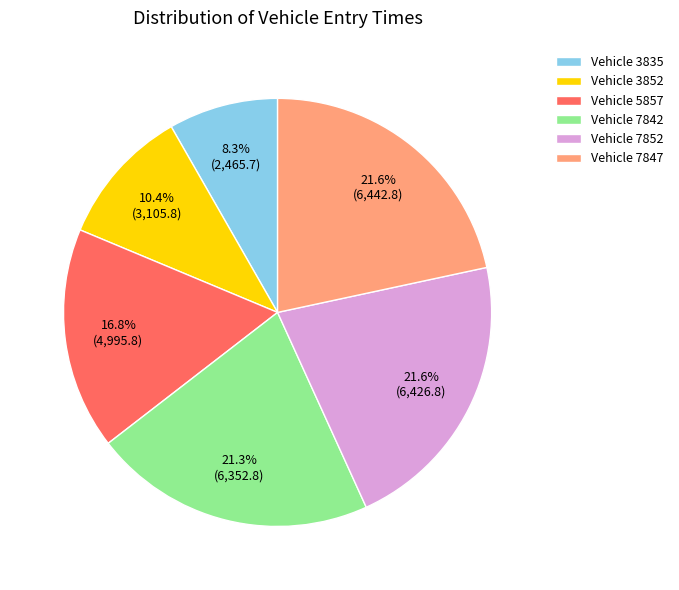

To the nearest percent, what is the difference between the largest and smallest slice percentages?

13%